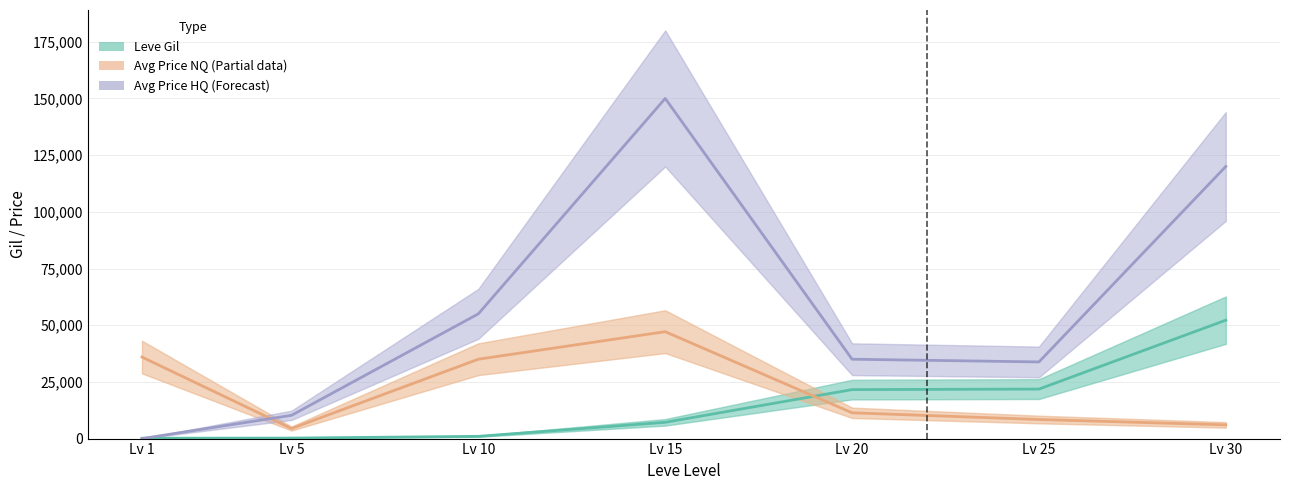

The Leve Gil (Estimate) series shows 12121 at Lv 25. True or false?

False